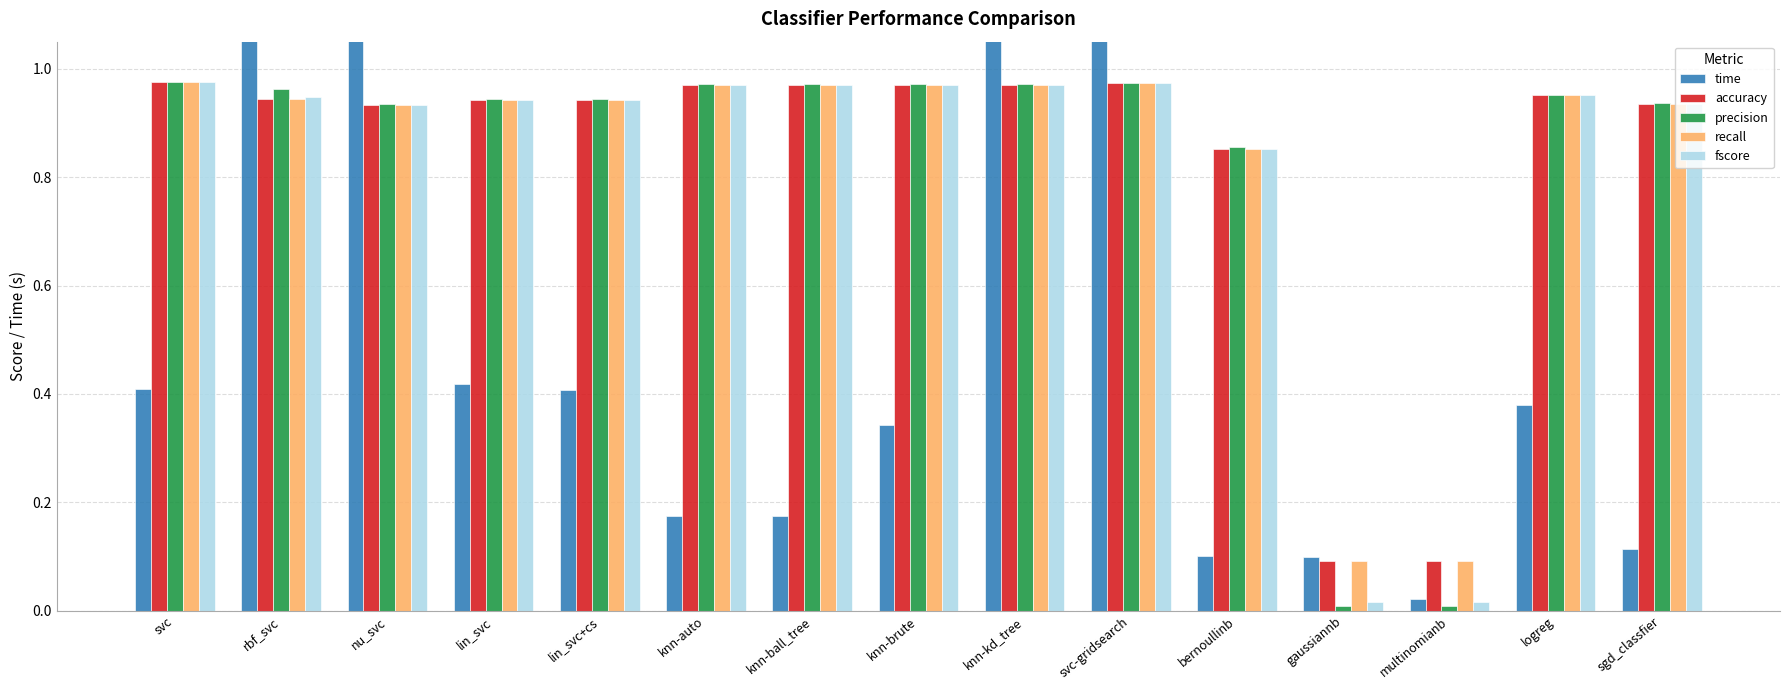

What is the spread (max minus min) of values at gaussiannb?

0.1